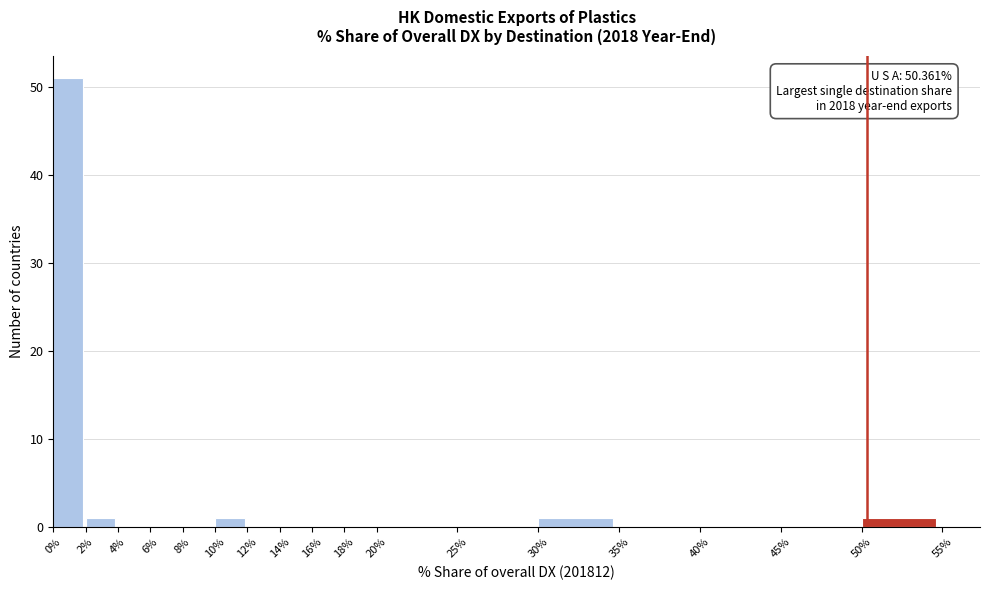

Which range on the x-axis has the tallest bar?

0% to 2%